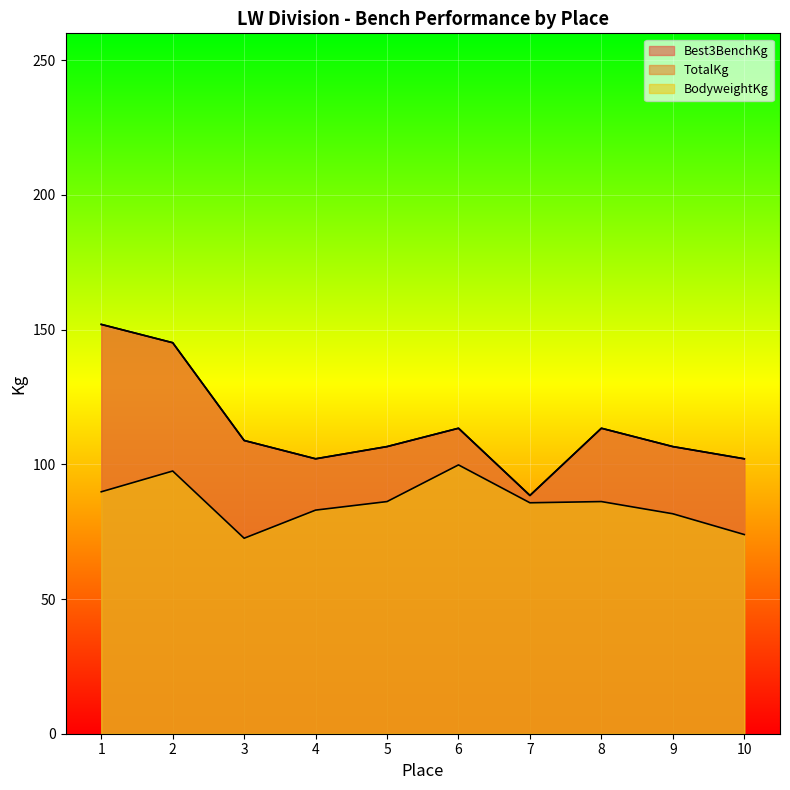

At which category is the sum across all series the highest?

1